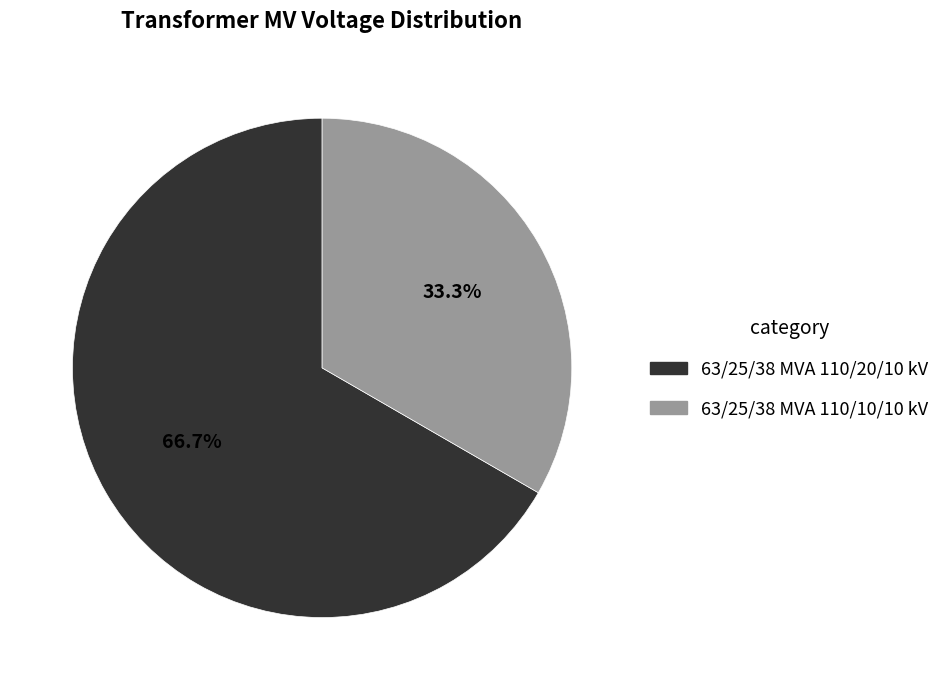

Which slice is the largest?

63/25/38 MVA 110/20/10 kV